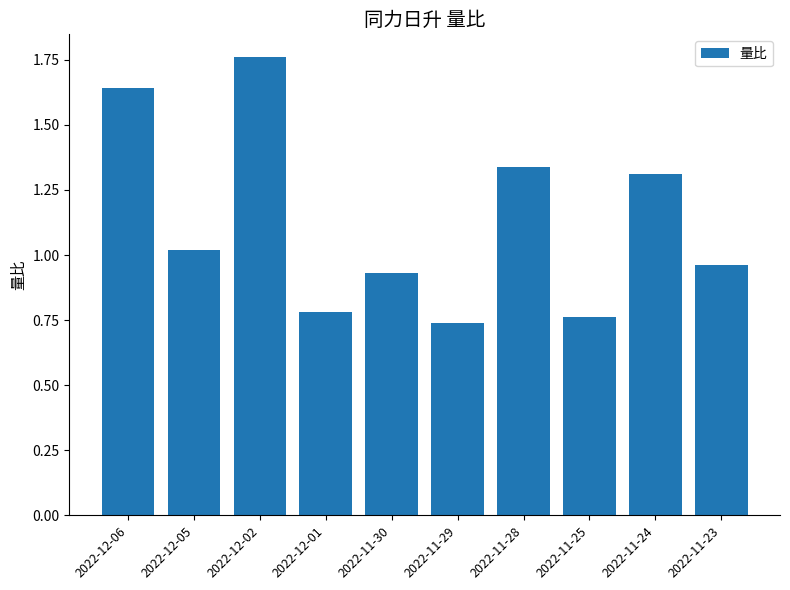

List the labels in order of value, largest first.

2022-12-02, 2022-12-06, 2022-11-28, 2022-11-24, 2022-12-05, 2022-11-23, 2022-11-30, 2022-12-01, 2022-11-25, 2022-11-29